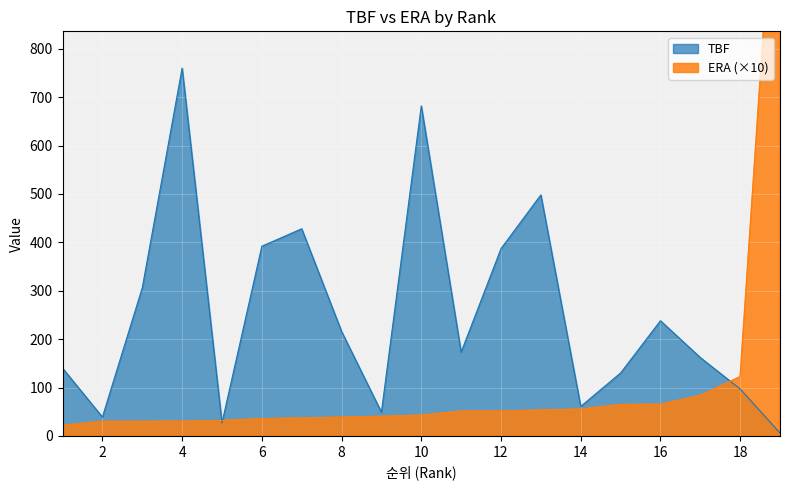

Reading left to right, list all the values displayed in this chart.

TBF: 140.0	39.0	306.0	760.0	27.0	392.0	428.0	216.0	49.0	682.0	173.0	387.0	498.0	61.0	130.0	238.0	162.0	97.0	6.0
ERA: 22.0	30.0	30.1	30.4	31.8	35.6	36.9	38.8	40.5	42.8	51.3	51.3	53.5	55.4	64.9	65.4	83.7	122.3	1350.0